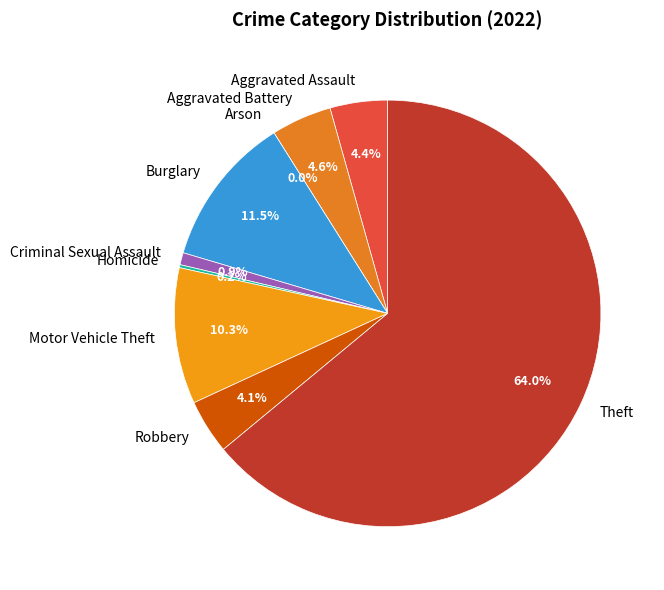

What percentage is NOT represented by Theft?

36.0%